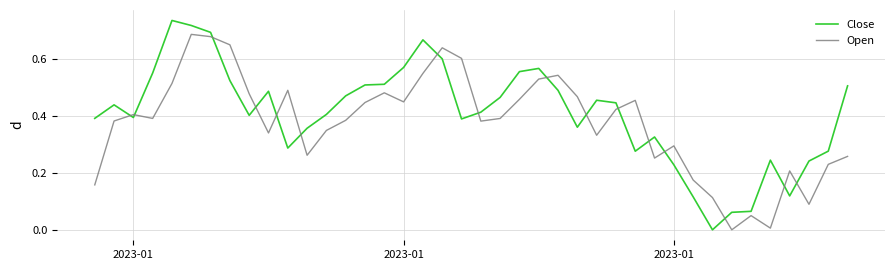

How many intersections are there between Close and Open?

16